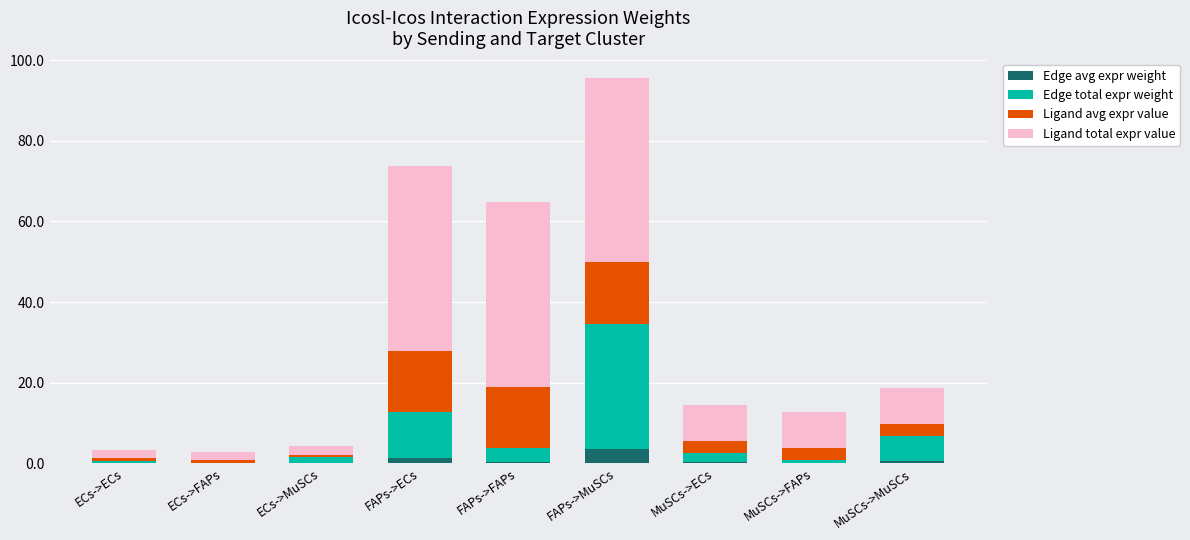

At which category is the sum across all series the highest?

FAPs->MuSCs